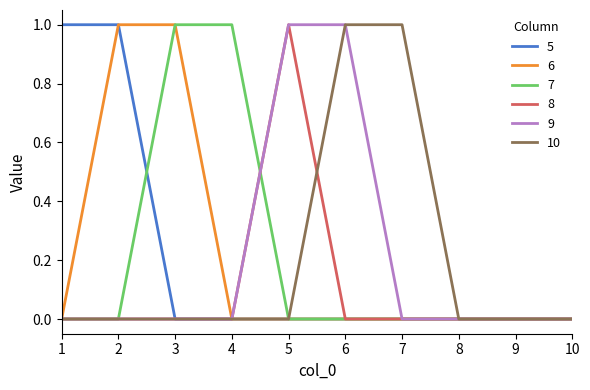

At which label does 8 reach its peak?

5